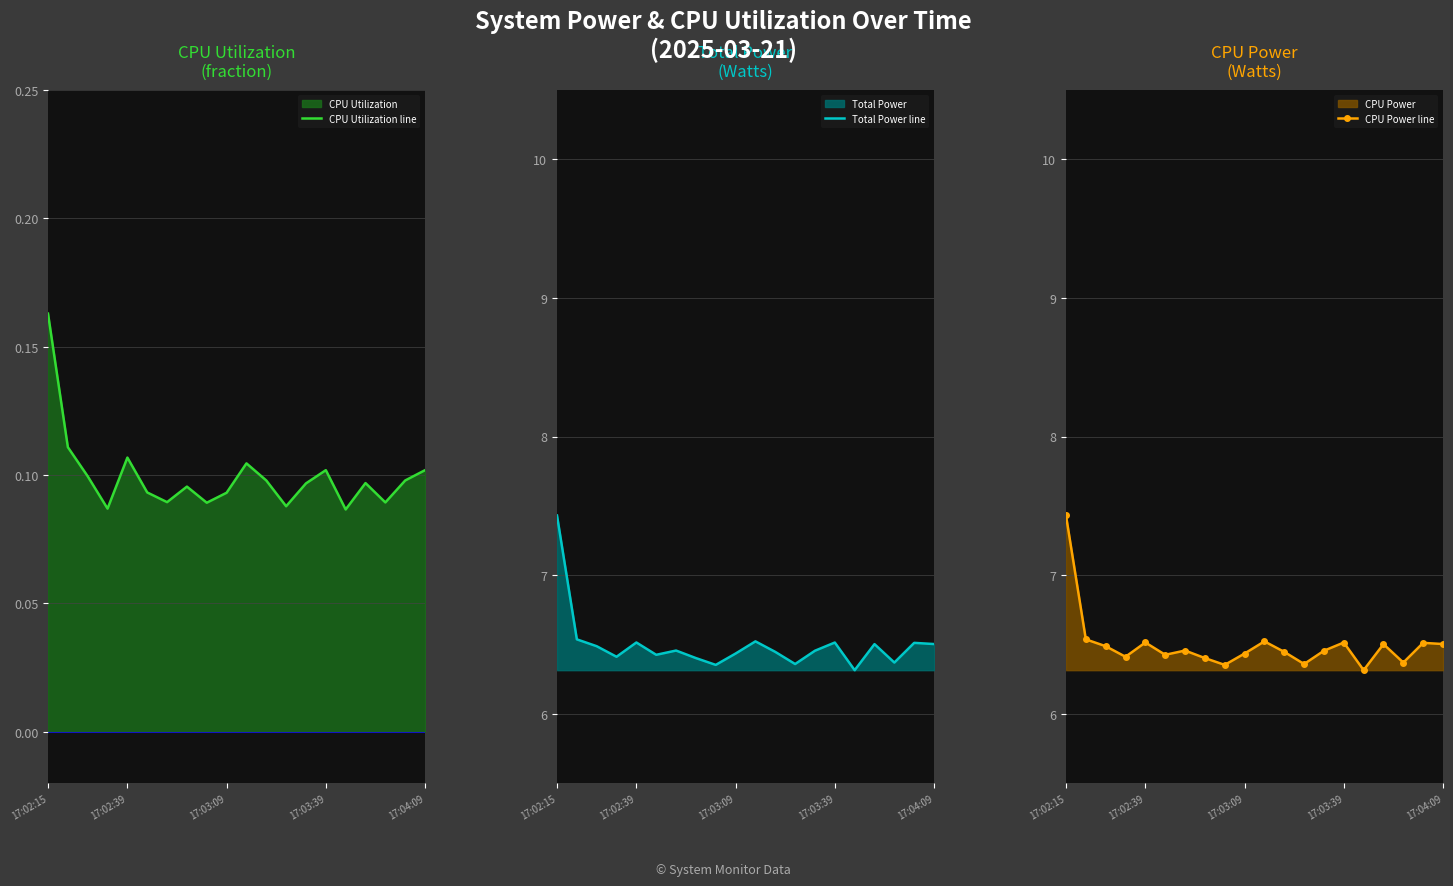

What is the greatest value displayed?

7.4